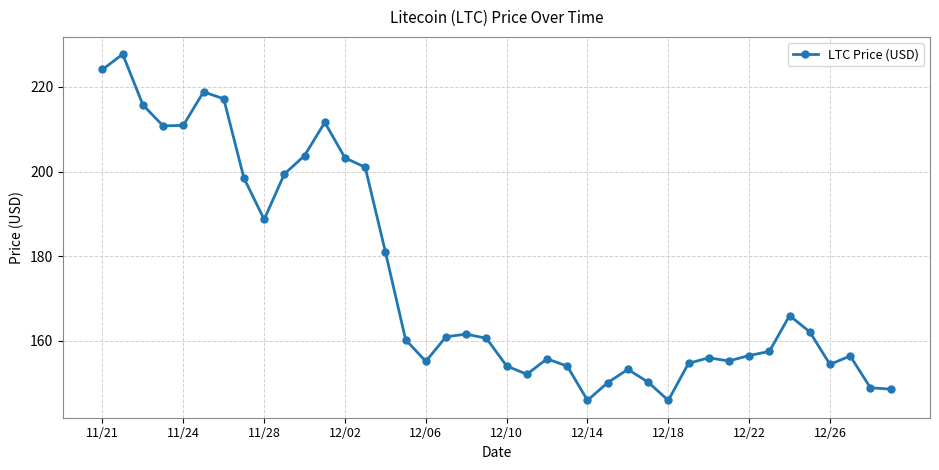

What is the difference between the maximum and second lowest values?

81.8